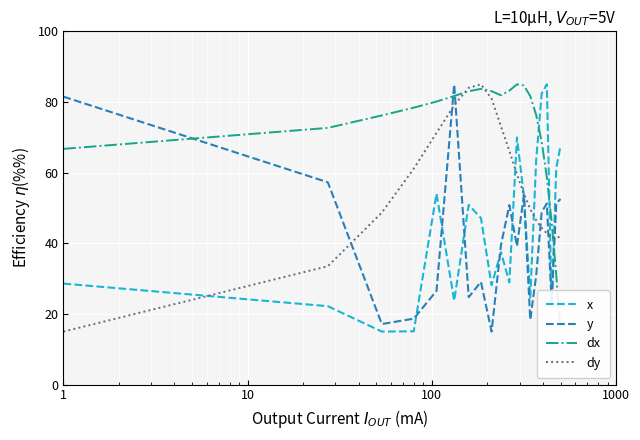

What is the sum of the dx values at 10 and 13?

164.9